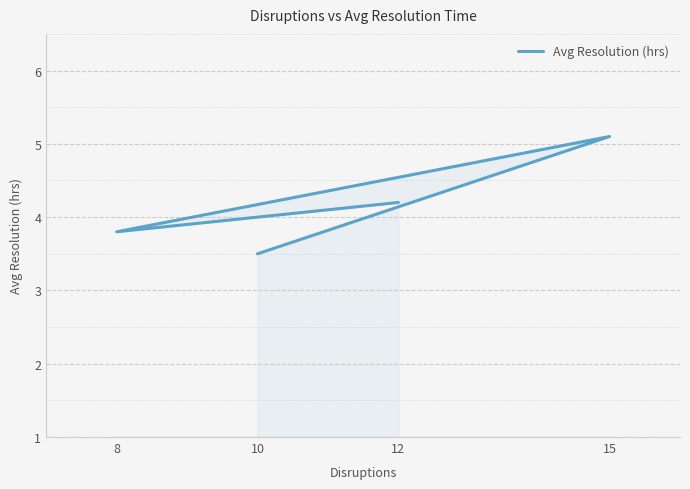

At which label does the data first exceed 4?

12